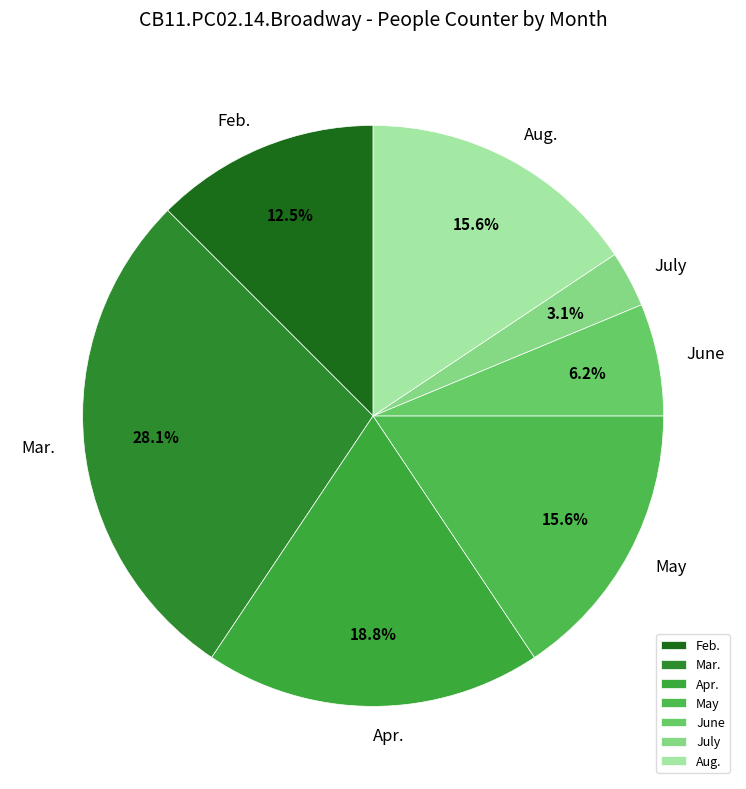

Approximately how many times larger is the value at May compared to Aug.?

1.0